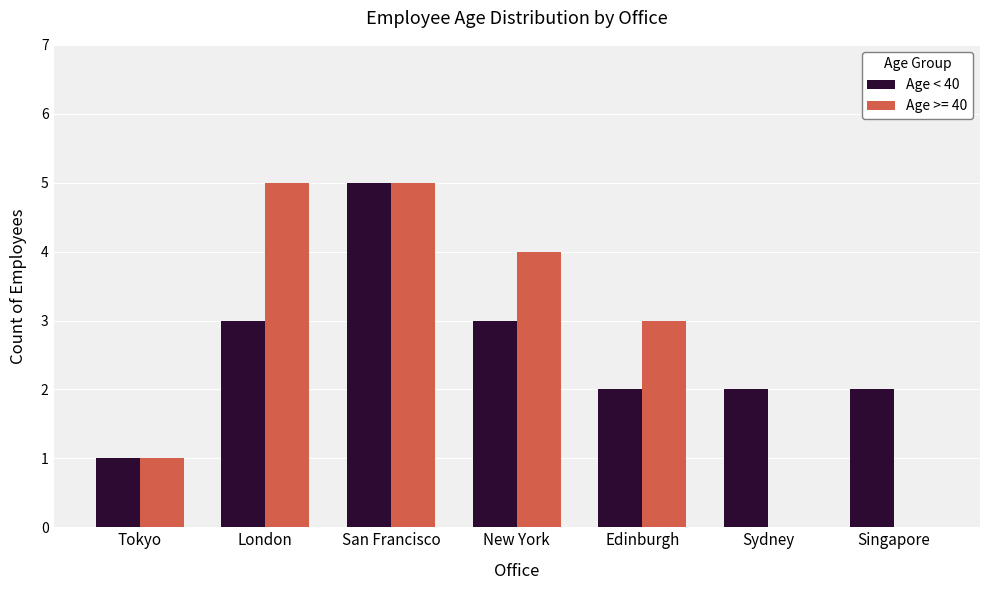

The Age >= 40 series shows 2 at London. True or false?

False